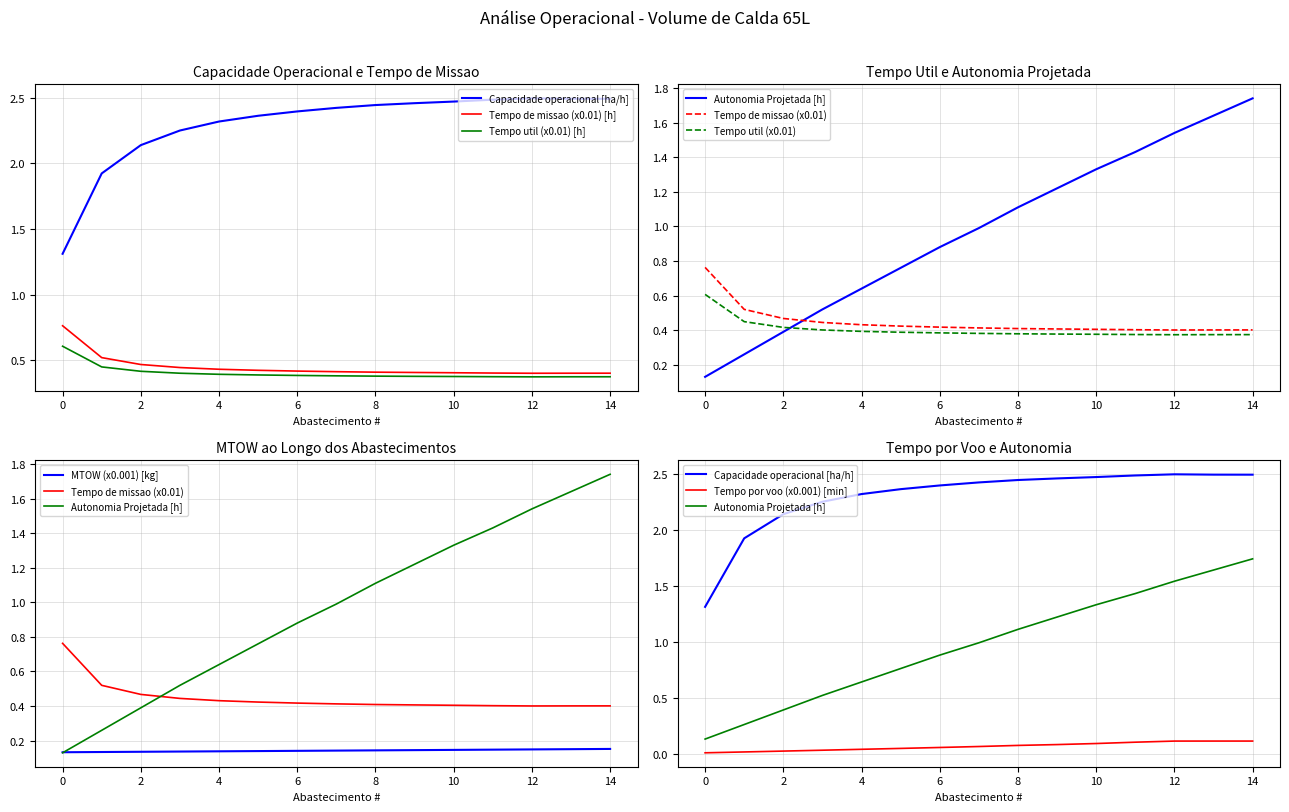

What is the difference between the second highest and second lowest values in the Tempo util [h] series?

0.1